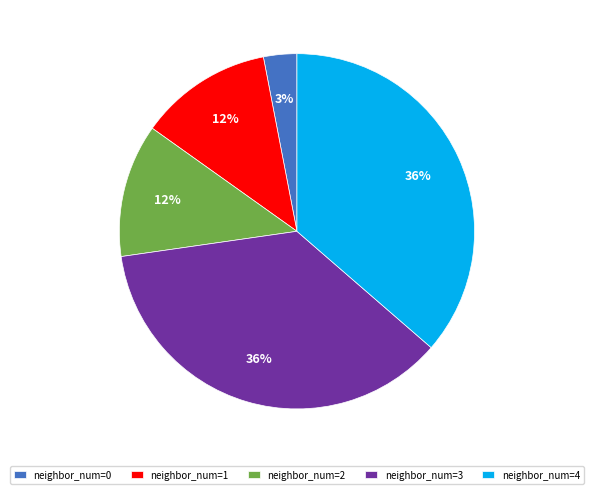

To the nearest percent, what is the combined percentage of neighbor_num=1 and neighbor_num=2?

24%